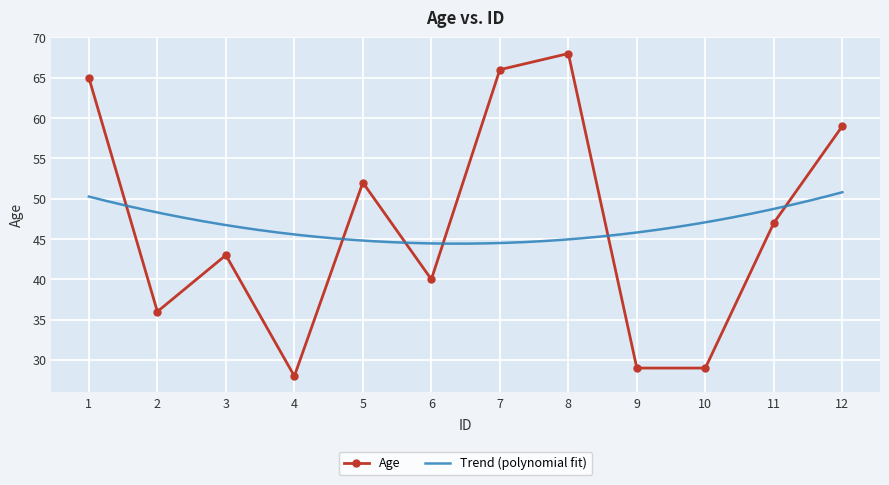

Reading left to right, transcribe all the data shown in this chart.

65	36	43	28	52	40	66	68	29	29	47	59